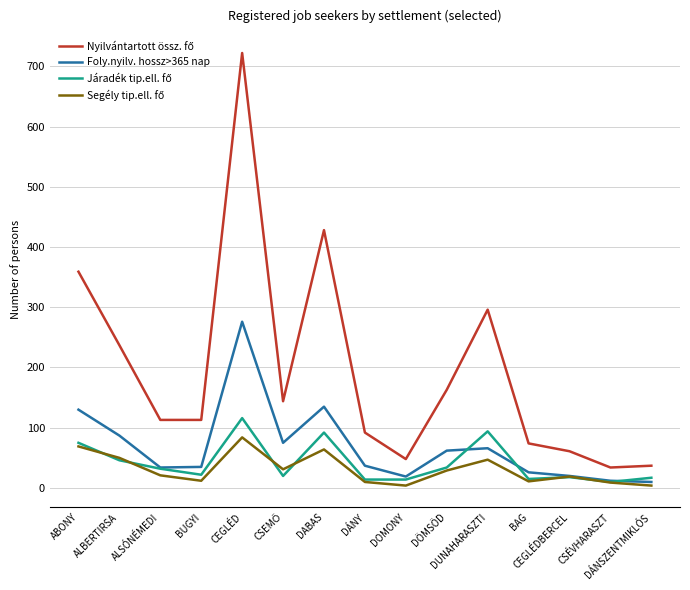

What is the maximum value shown in the chart?

722